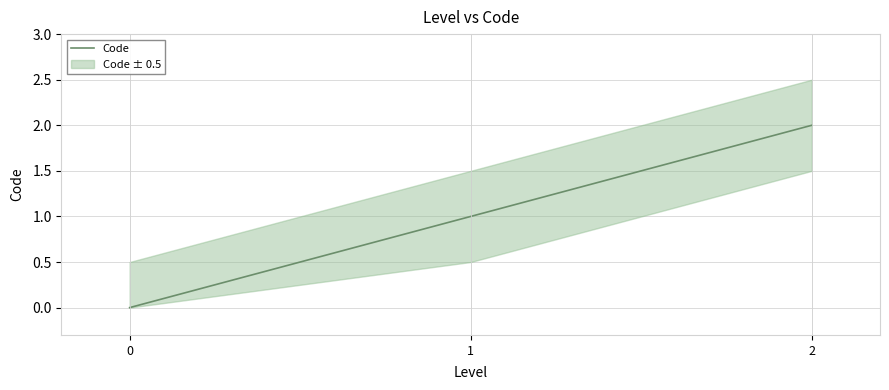

Count the number of data series in this chart.

1